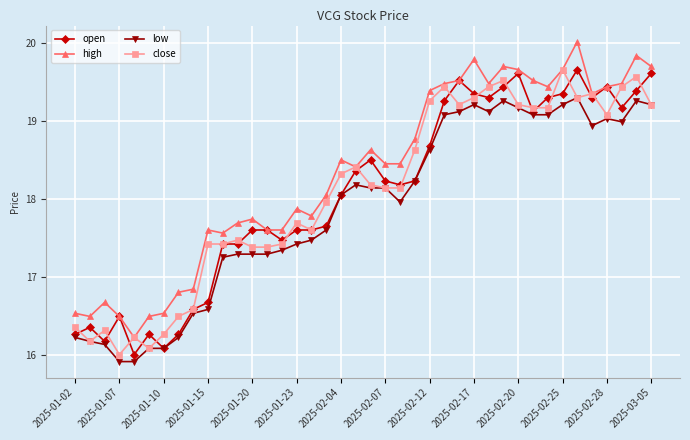

What is the minimum value shown in the chart?

15.9